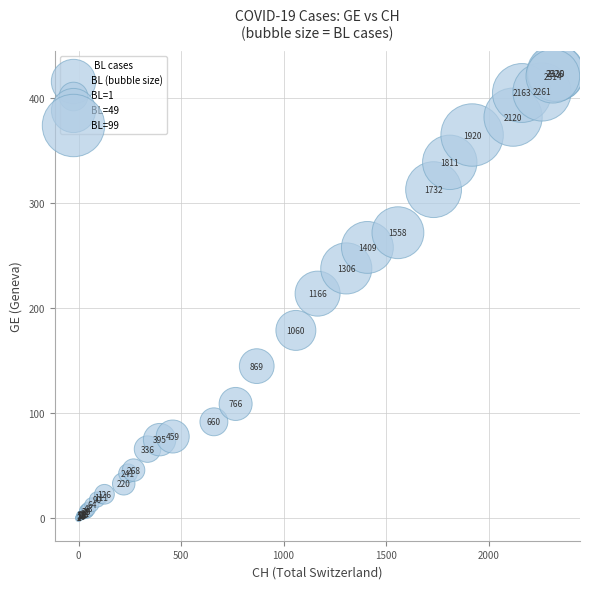

What Y value in the scatter plot is closest to 212?

214